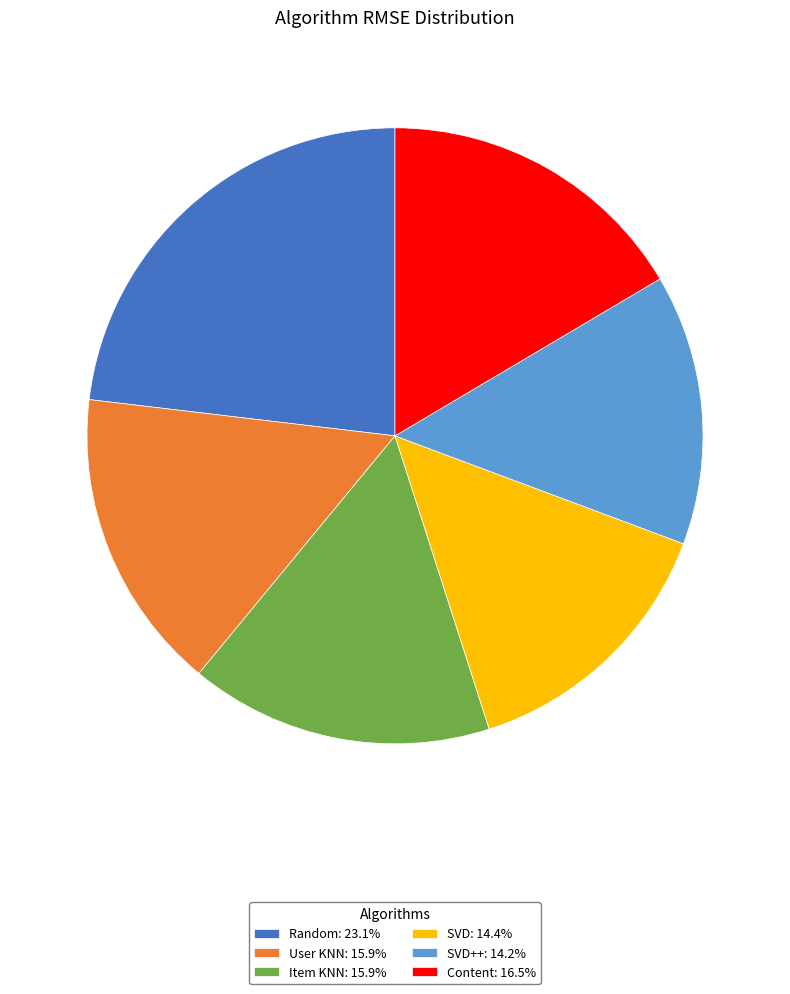

Is the sum of User KNN: 15.9% and Content: 16.5% greater than half?

No